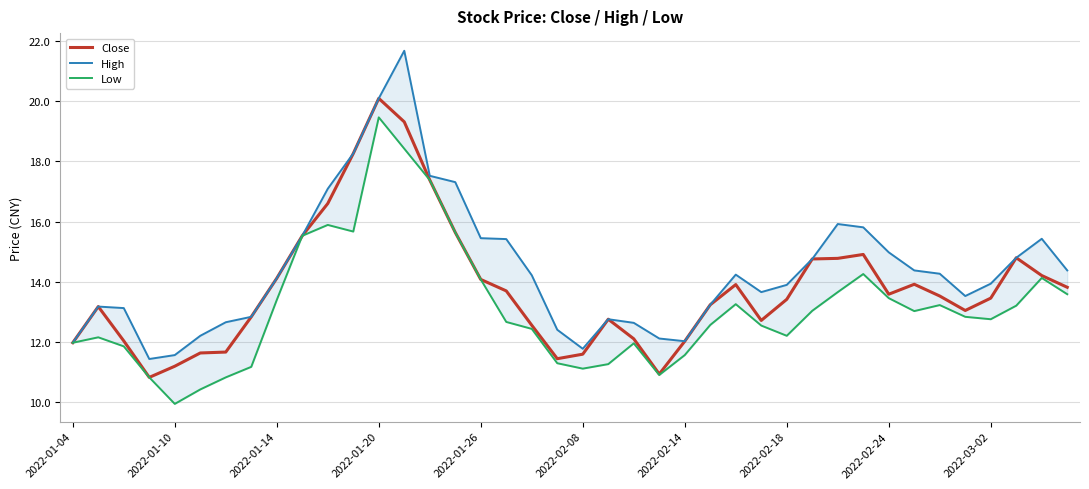

Rank the series by their maximum value, from highest to lowest.

High, Close, Low